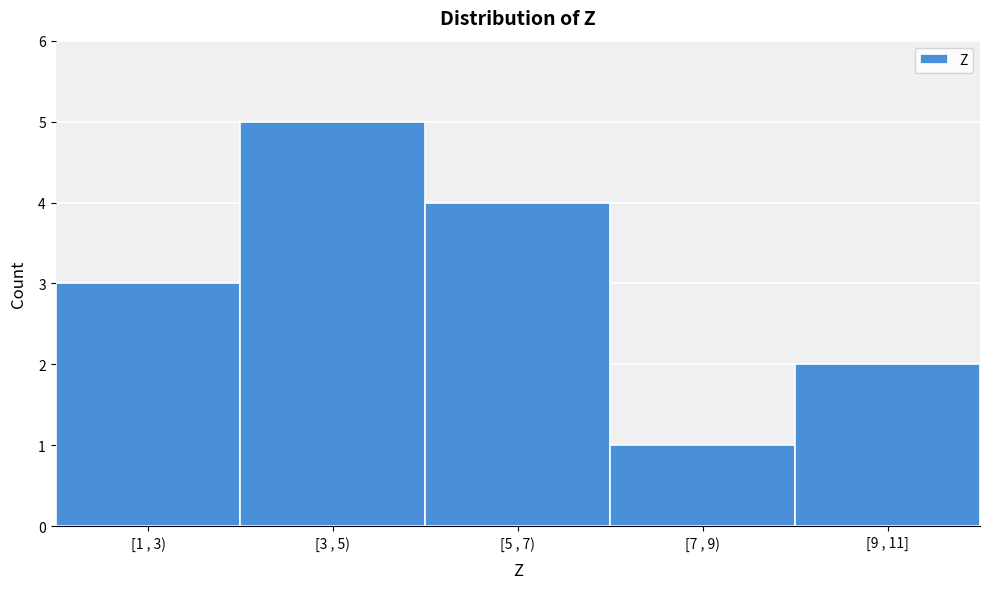

Reading right to left, transcribe all the data shown in this chart.

2	1	4	5	3